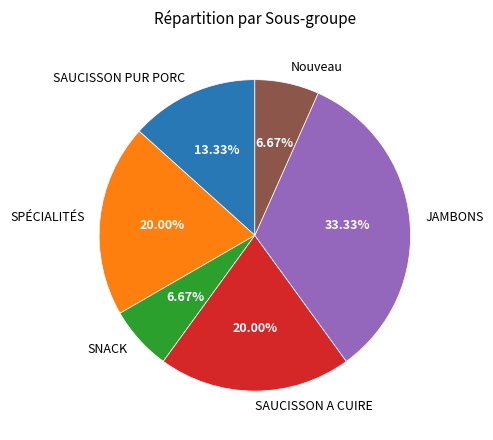

Does any single category account for the majority?

No